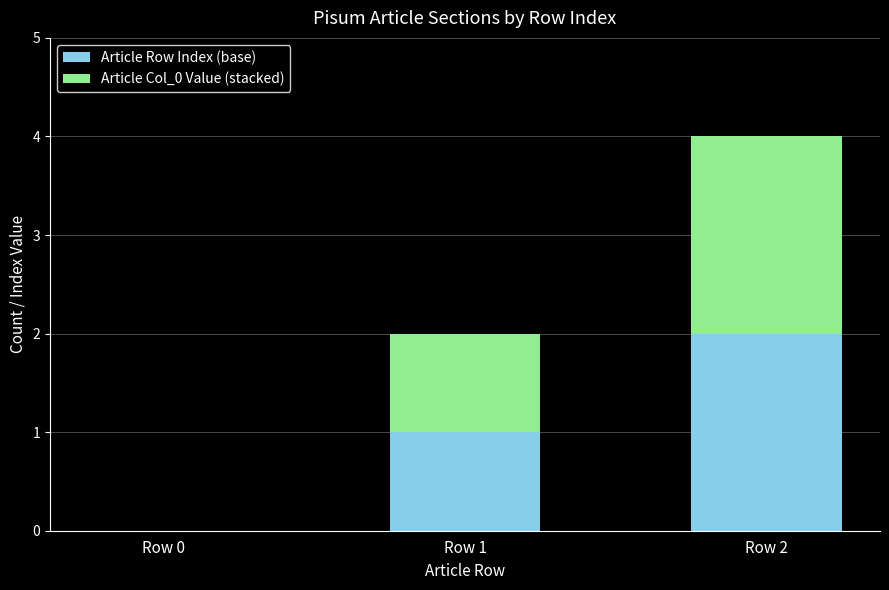

At which category is the sum across all series the highest?

Row 2